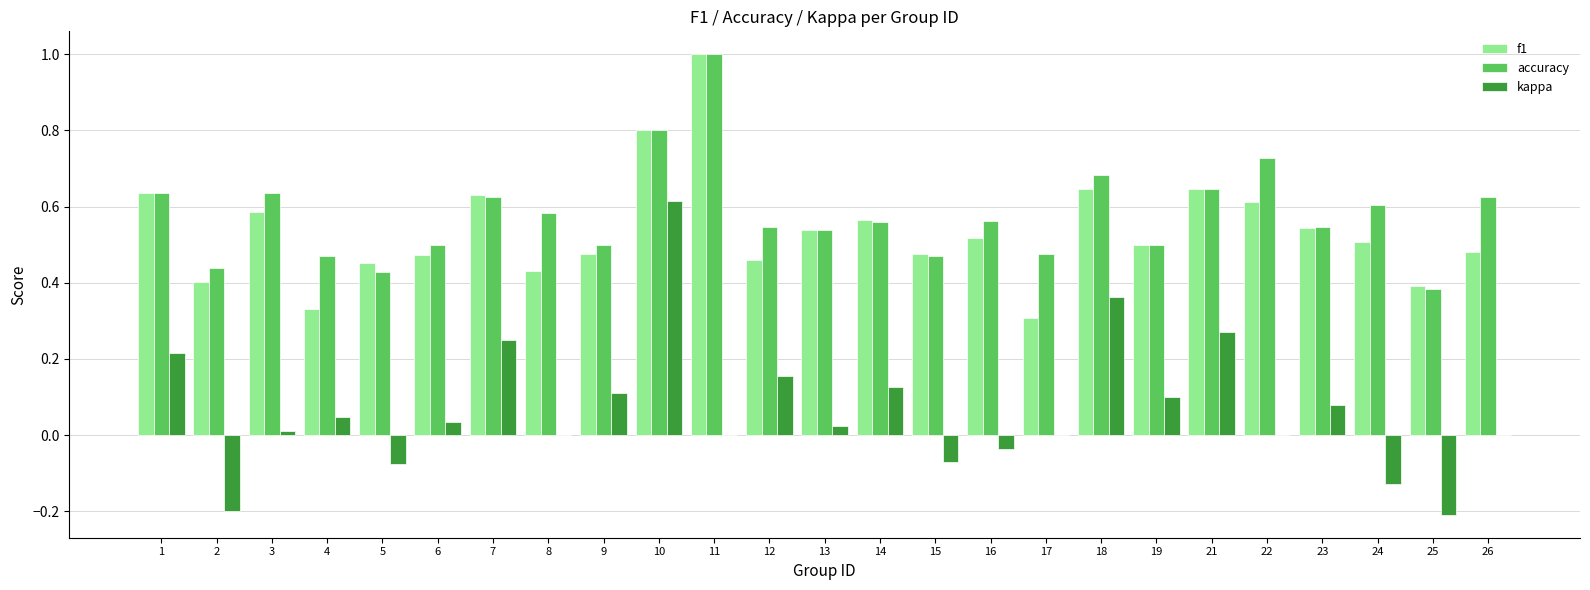

What is the highest value of the f1 series?

1.0